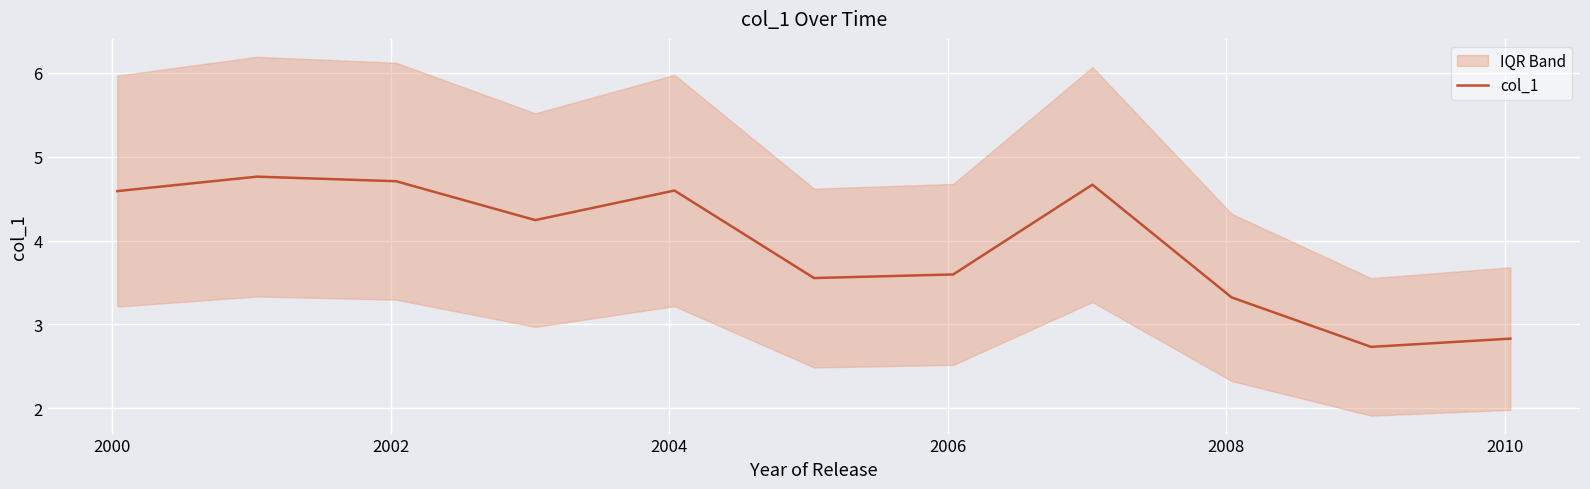

True or false: there are more than 2 points higher than both neighbors.

True